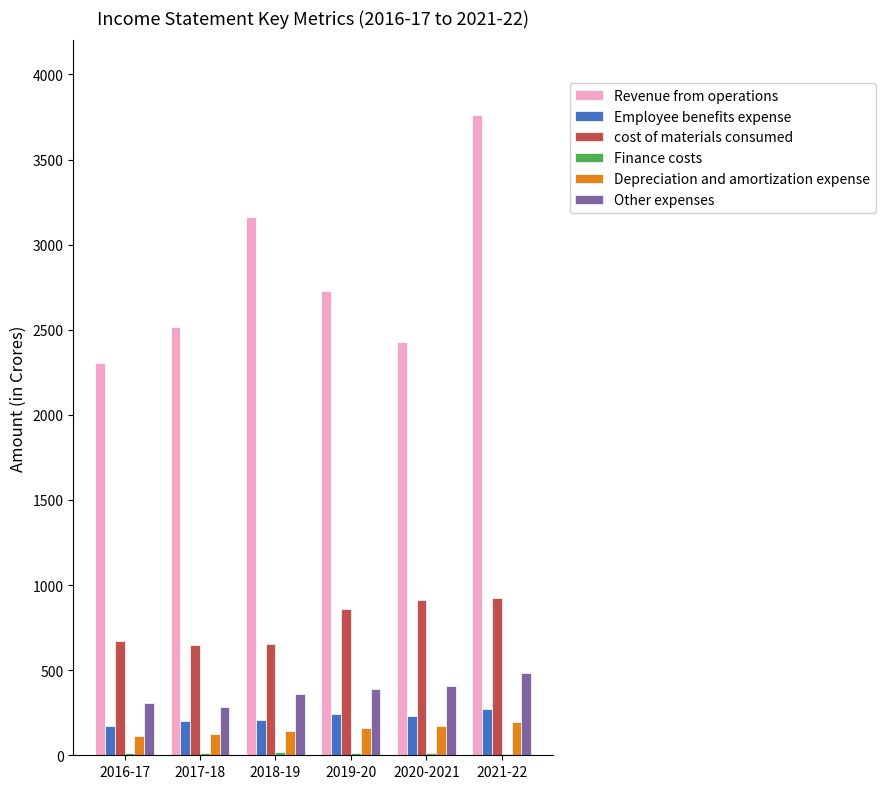

The cost of materials consumed series shows 926.0 at 2021-22. True or false?

True